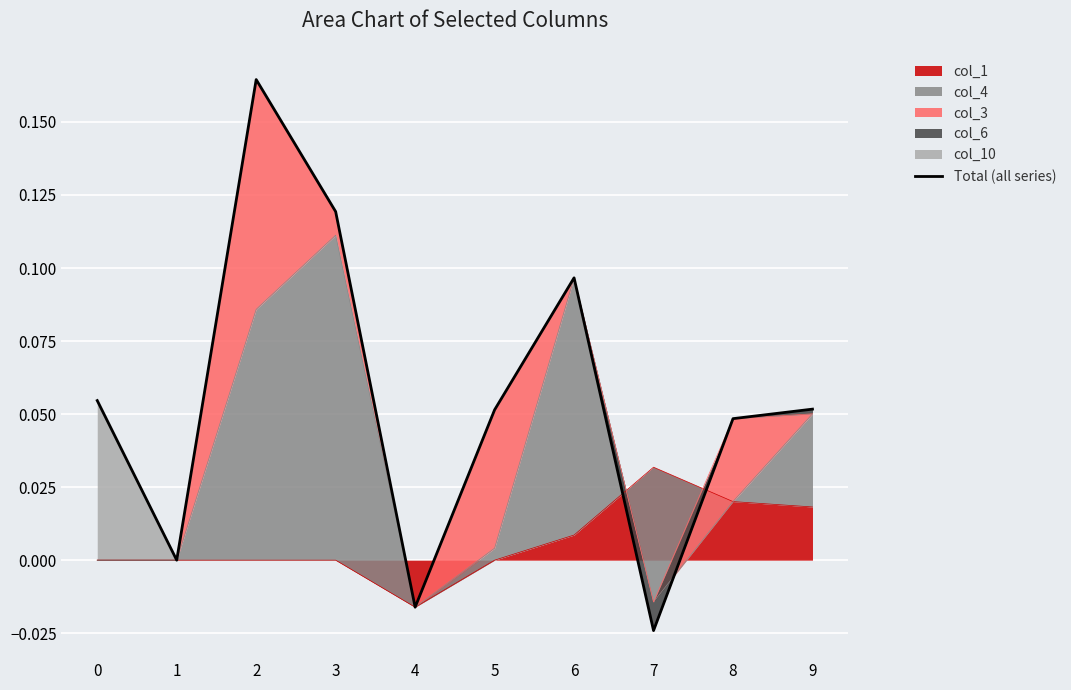

List the labels in order of value, smallest first.

7, 4, 1, 8, 5, 9, 0, 6, 3, 2